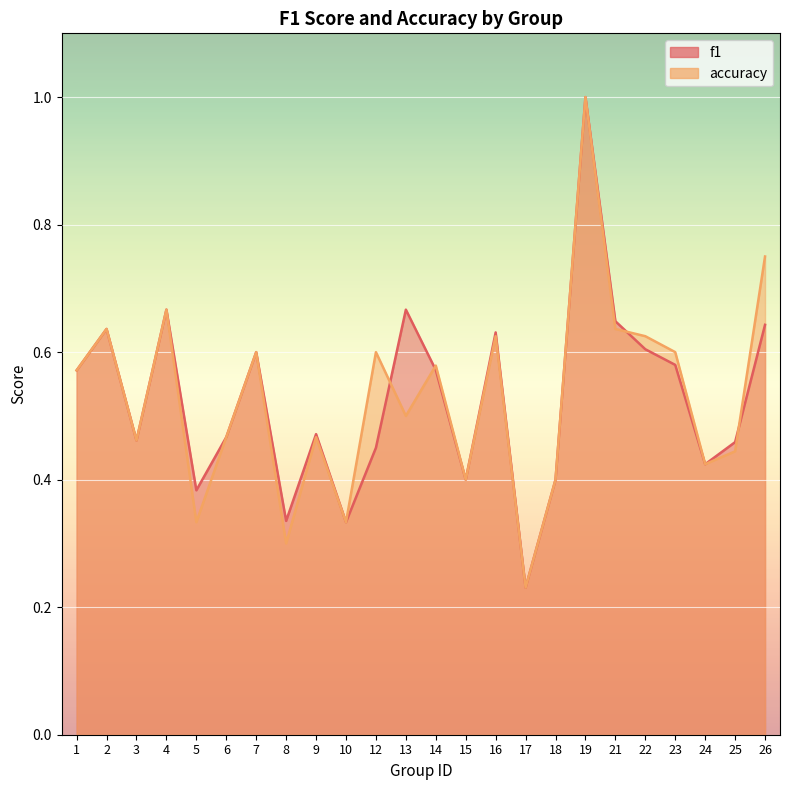

What is the highest value of the f1 series?

1.0